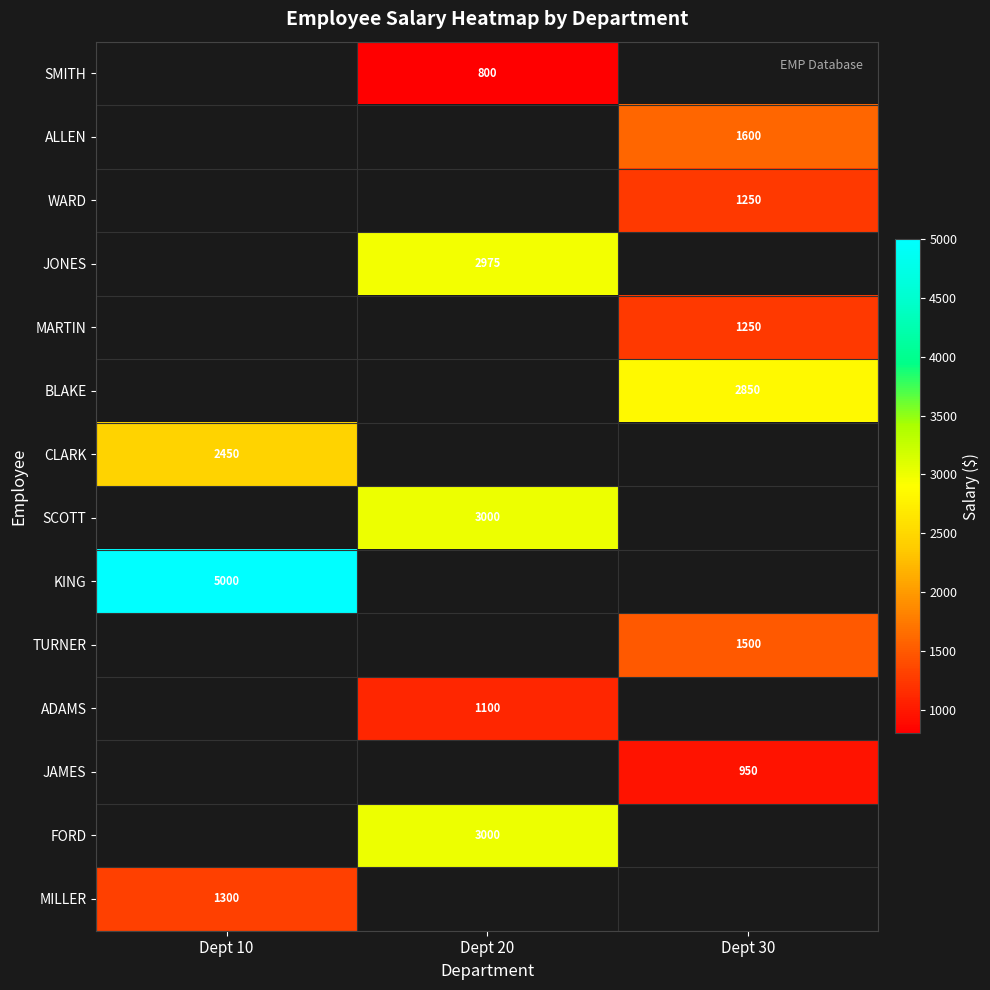

Is it true that FORD equals 3000 at Dept 20?

True